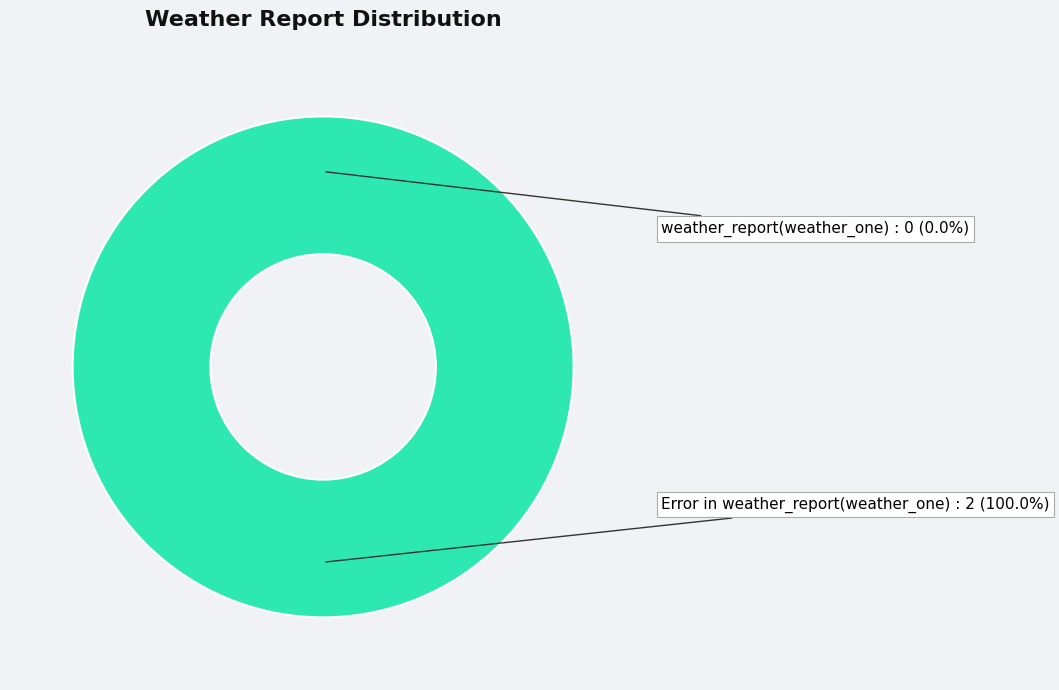

To the nearest percent, what percentage of the pie is Error in weather_report(weather_one)?

100%